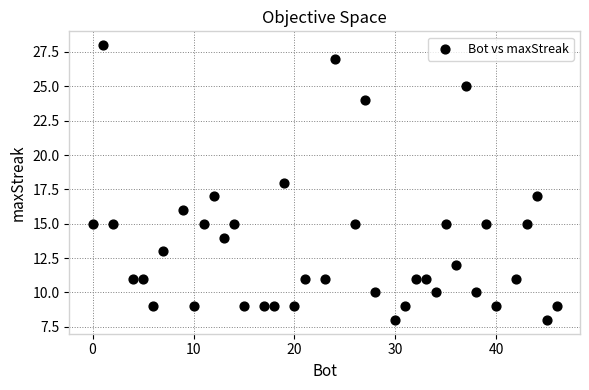

What is the range of X values (max minus min)?

46